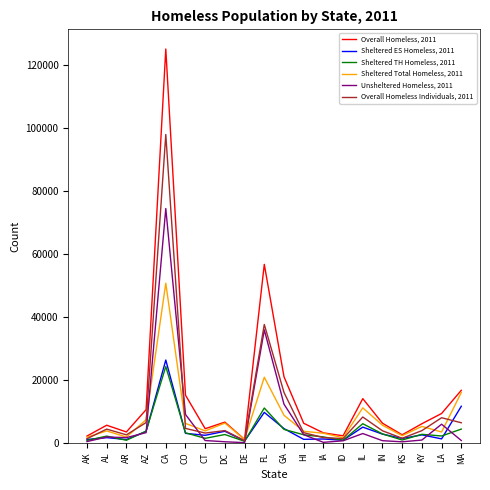

True or false: Sheltered Total Homeless, 2011 has a value of 6146 at CO.

True